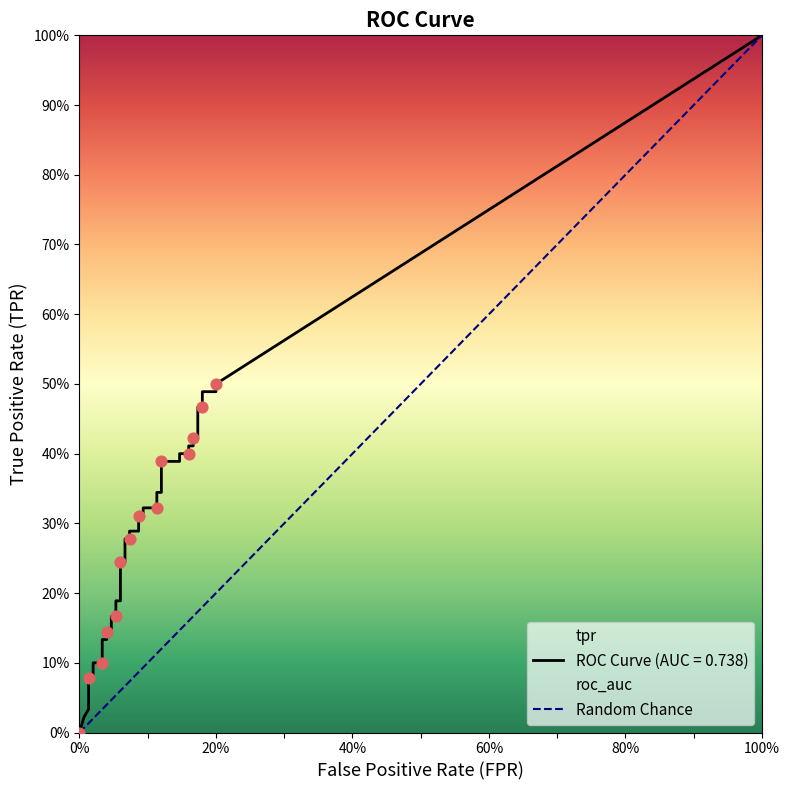

Is the value of fpr at 27 greater than the value of tpr at 22?

No